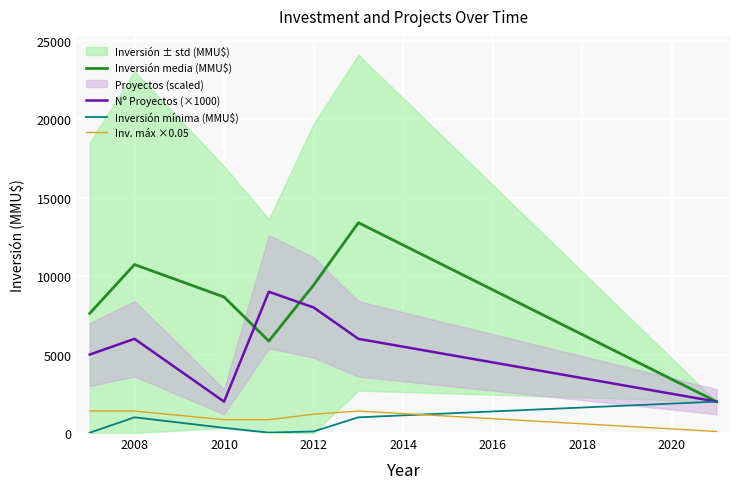

Which series ends up on top after the final intersection of Nº Proyectos (×1000) and Inversión media (MMU$)?

Inversión media (MMU$)